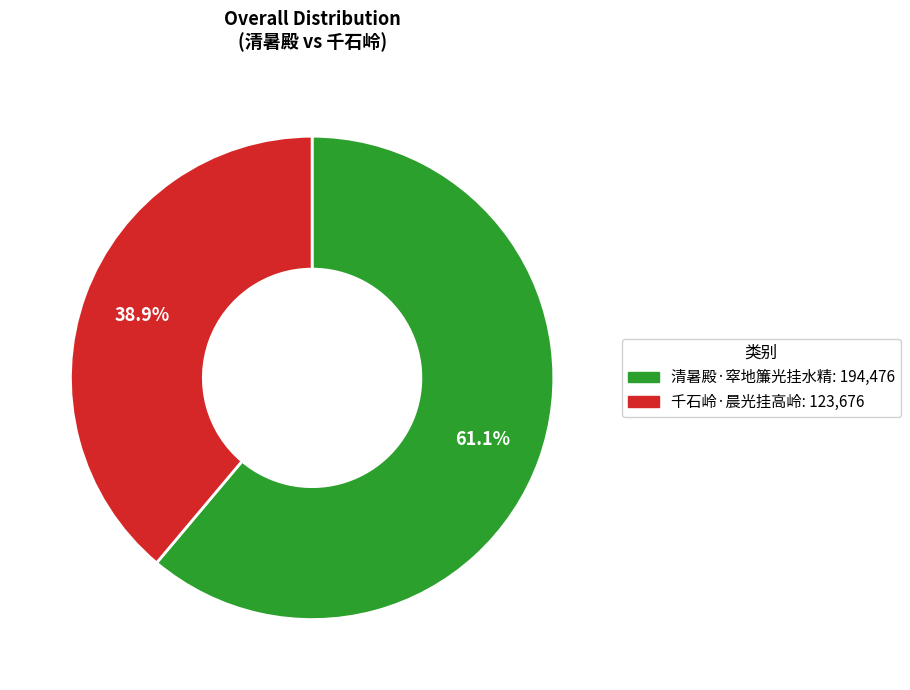

Which has a higher value, 千石岭·晨光挂高岭 or 清暑殿·窣地簾光挂水精?

清暑殿·窣地簾光挂水精